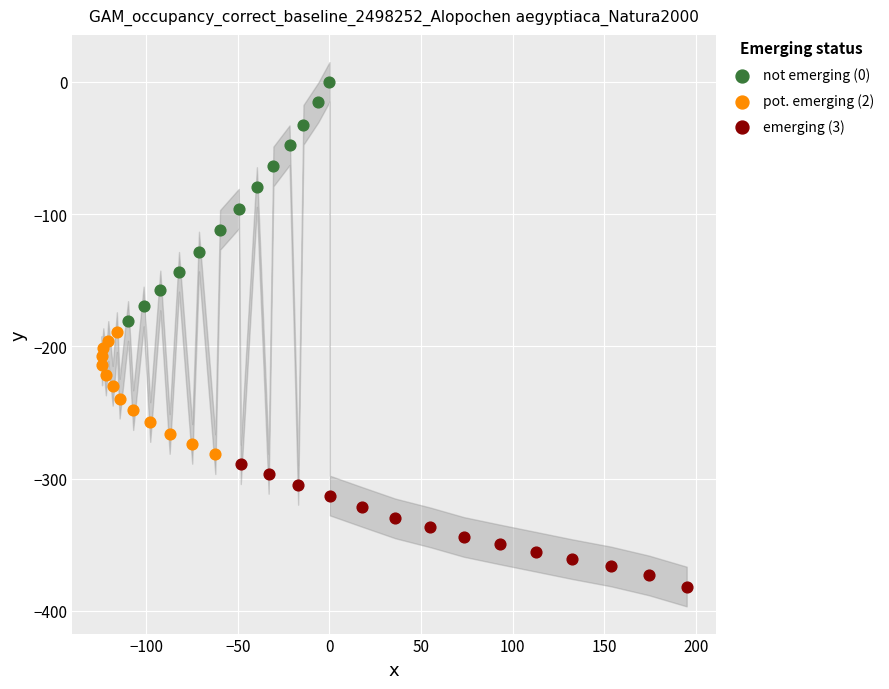

Which series reaches the minimum Y coordinate?

emerging (3)